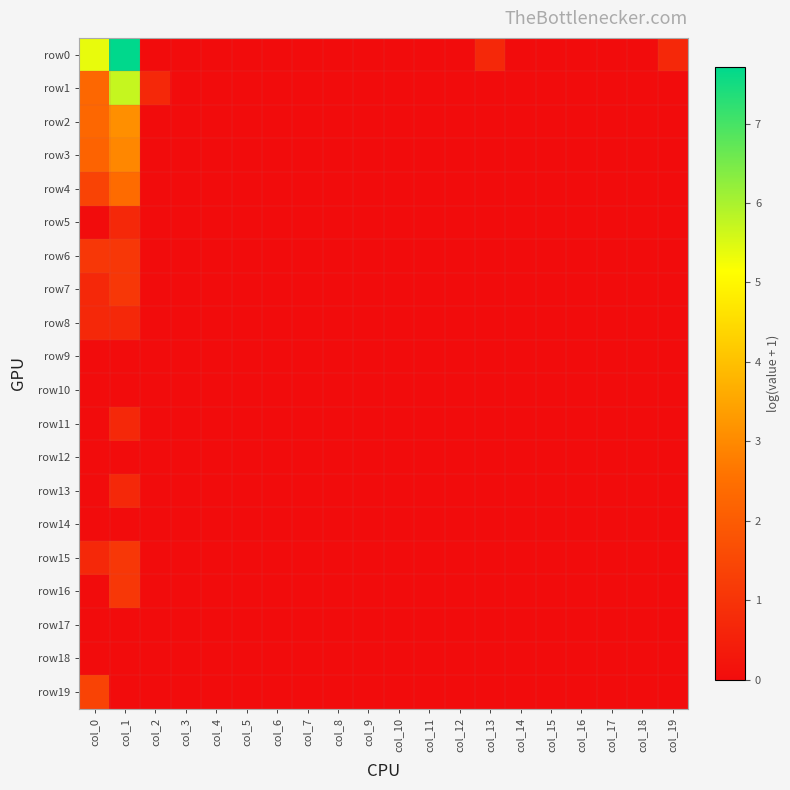

Between col_14 and col_4, which is larger?

col_14